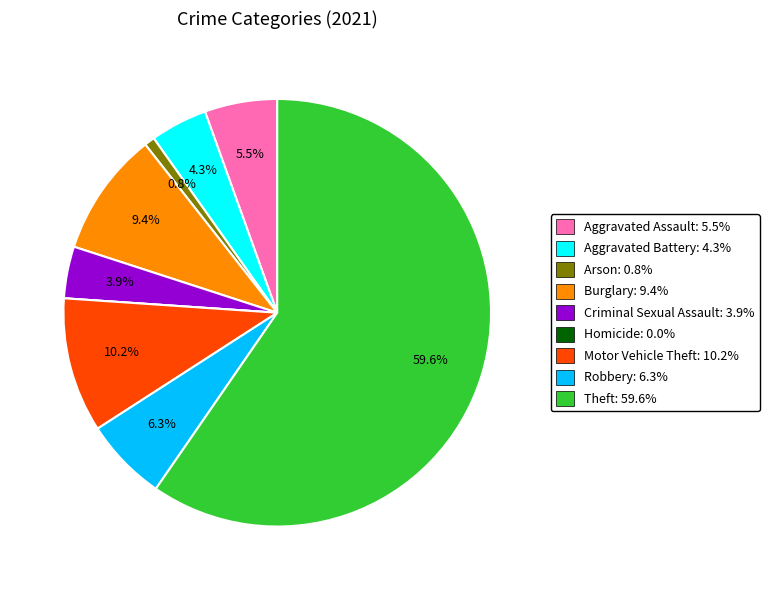

What percentage is the Burglary slice, to the nearest percent?

9%